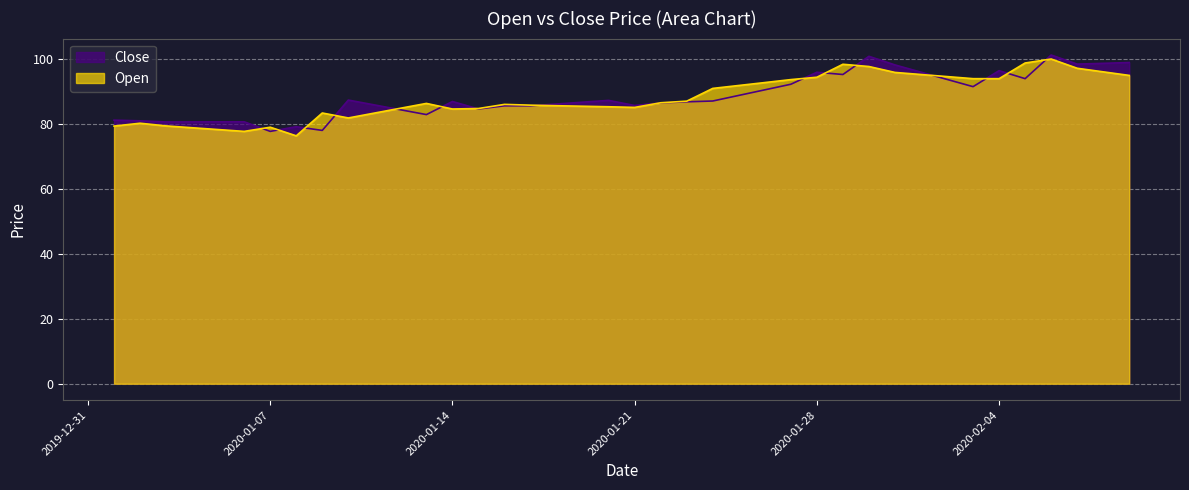

Read the Close value at 2020-01-14.

86.9